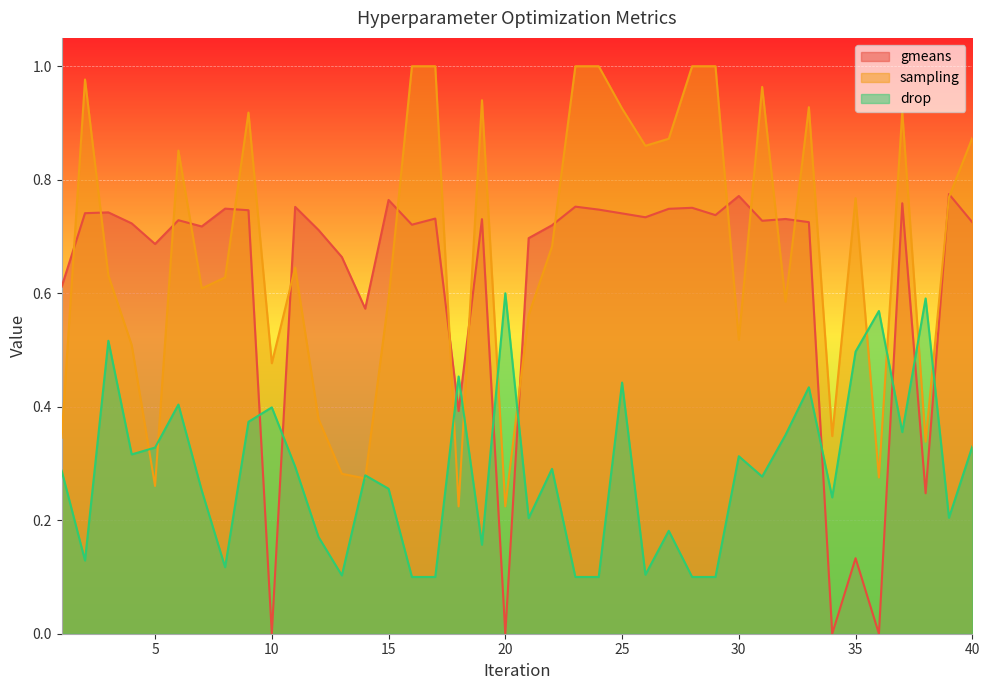

What is the difference between the second highest and second lowest values in the sampling series?

0.8